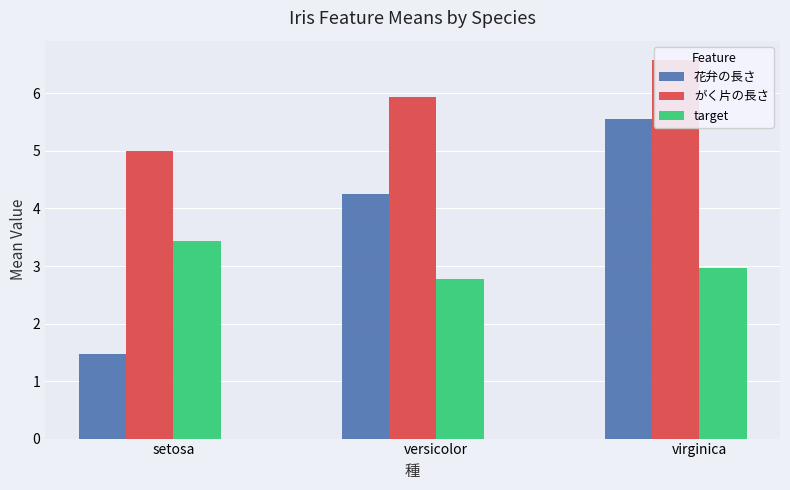

Rank the series by their average value, from highest to lowest.

がく片の長さ, 花弁の長さ, target